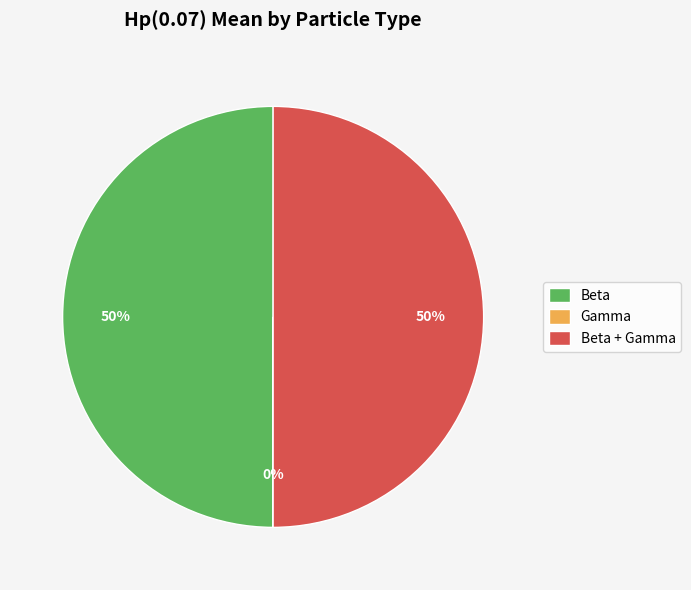

True or false: Beta accounts for 50% of the total.

True